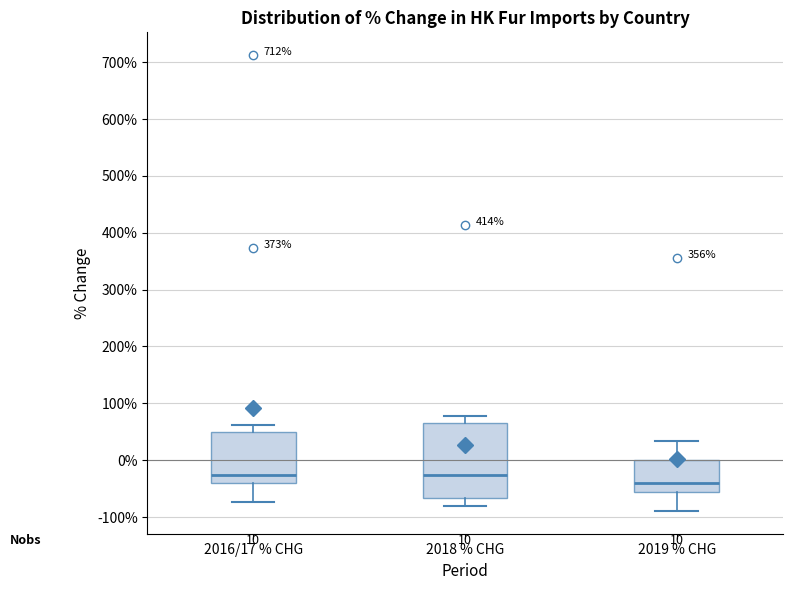

Which box is the tallest, from its lower edge to its upper edge?

2018 % CHG